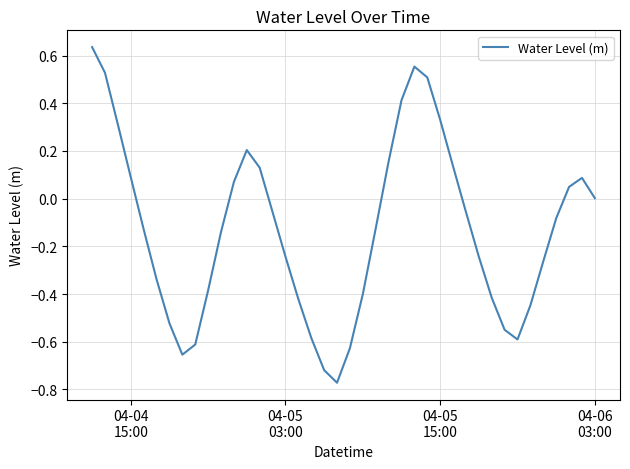

What is the difference between the maximum and minimum values?

1.4